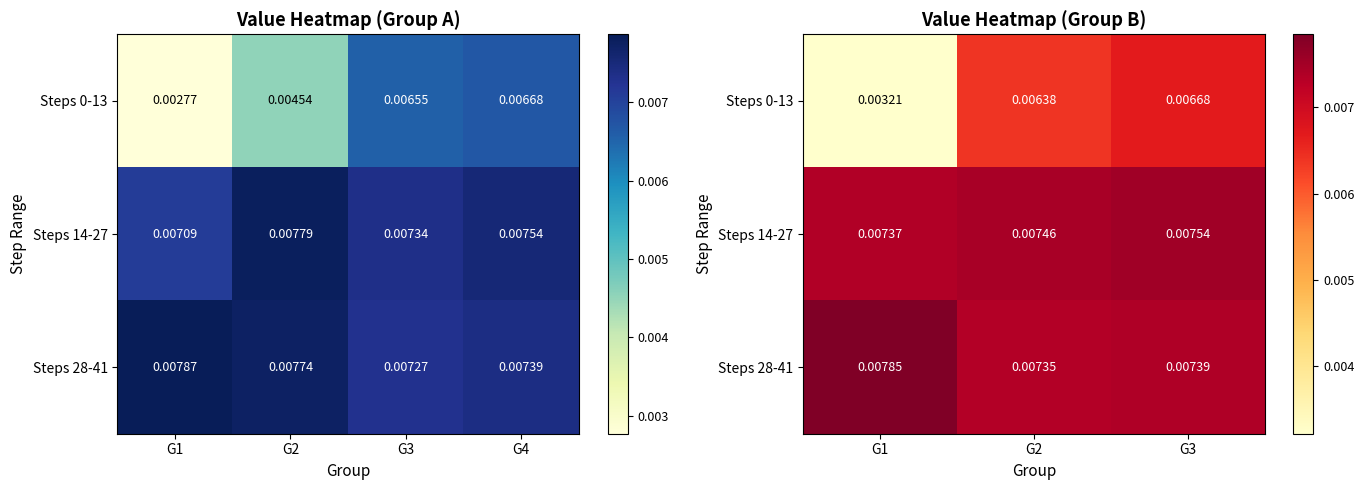

List the series in order of their peak value, highest first.

Steps 28-41, Steps 14-27, Steps 0-13